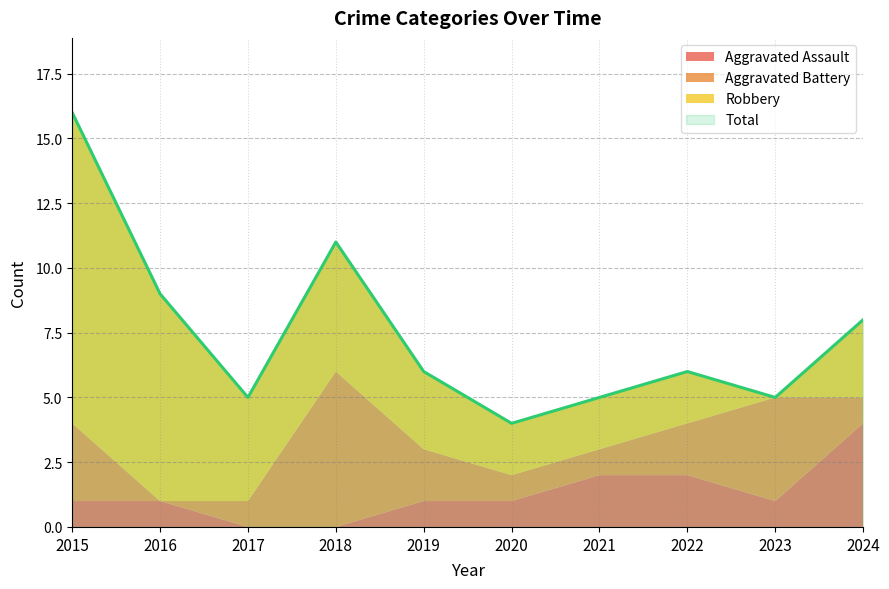

How many data points in Total are less than 6?

4